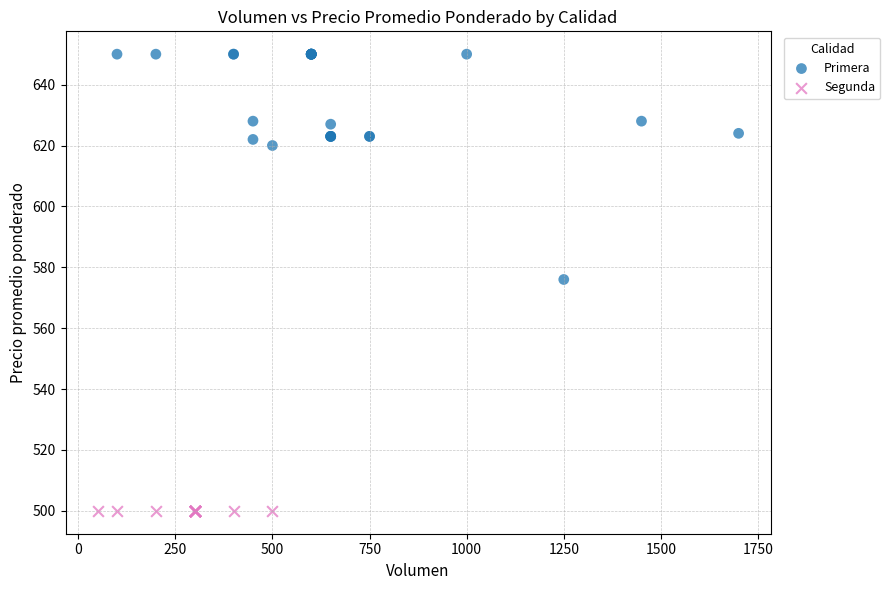

Which series reaches the maximum Y coordinate?

Primera